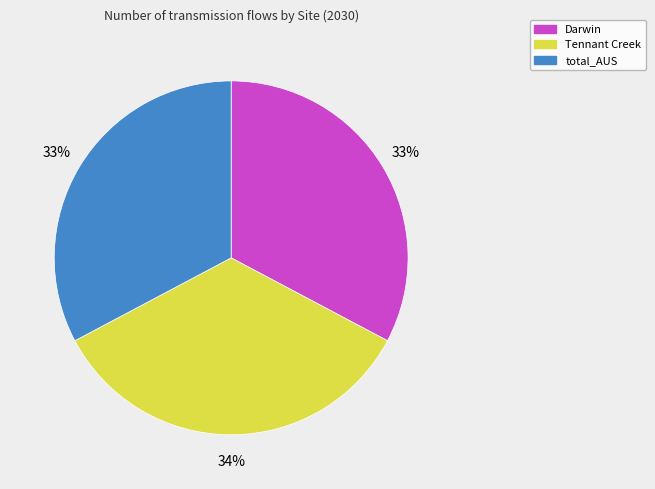

Which slice is the largest?

Tennant Creek